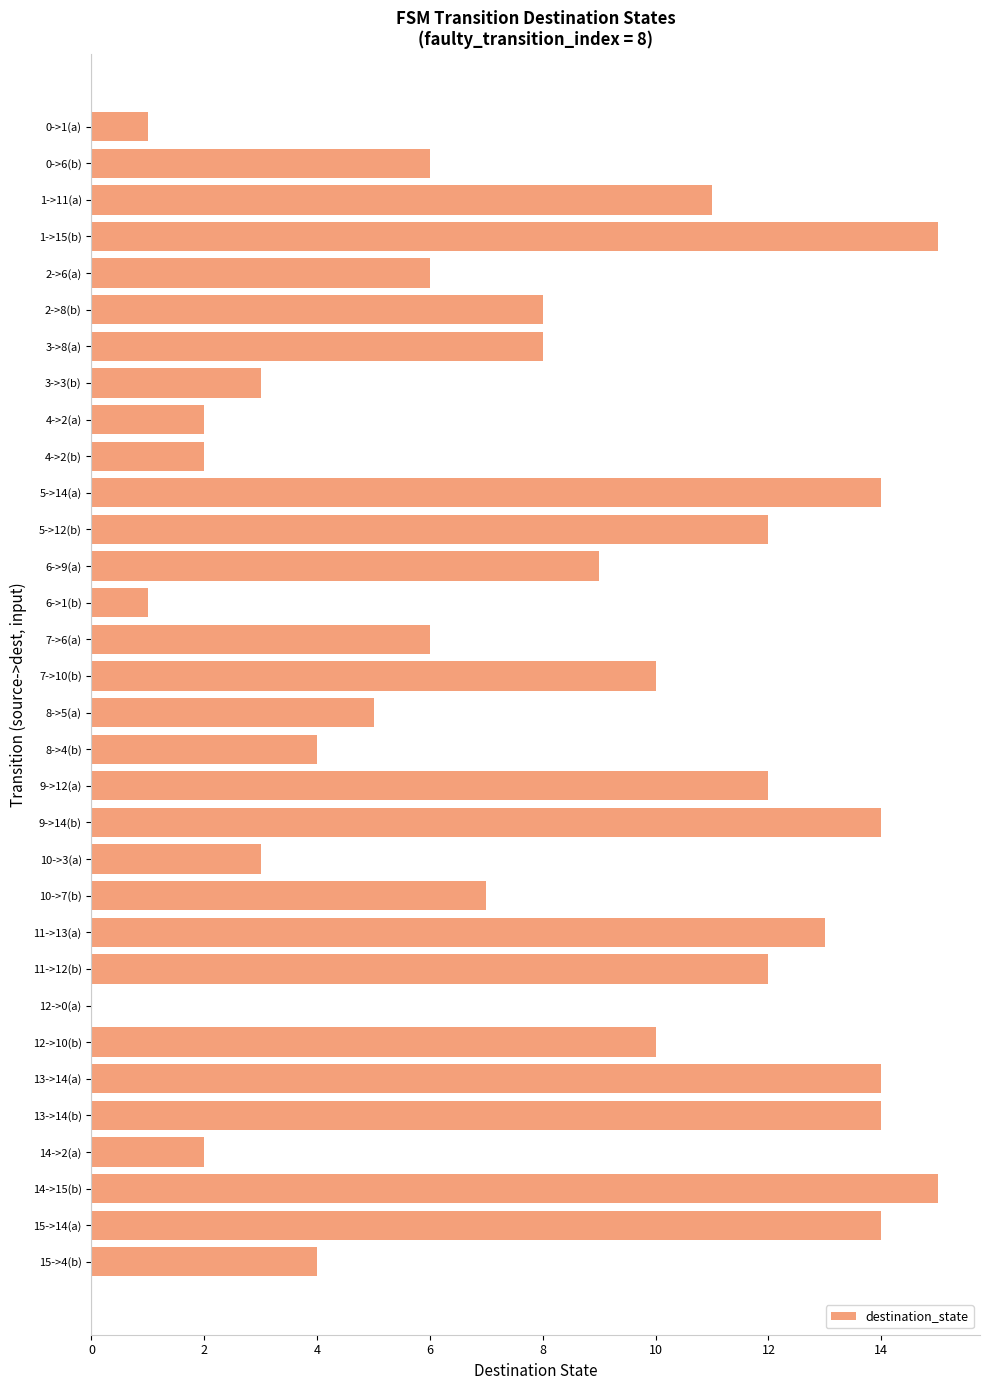

True or false: the data shows 16 at 1->11(a).

False